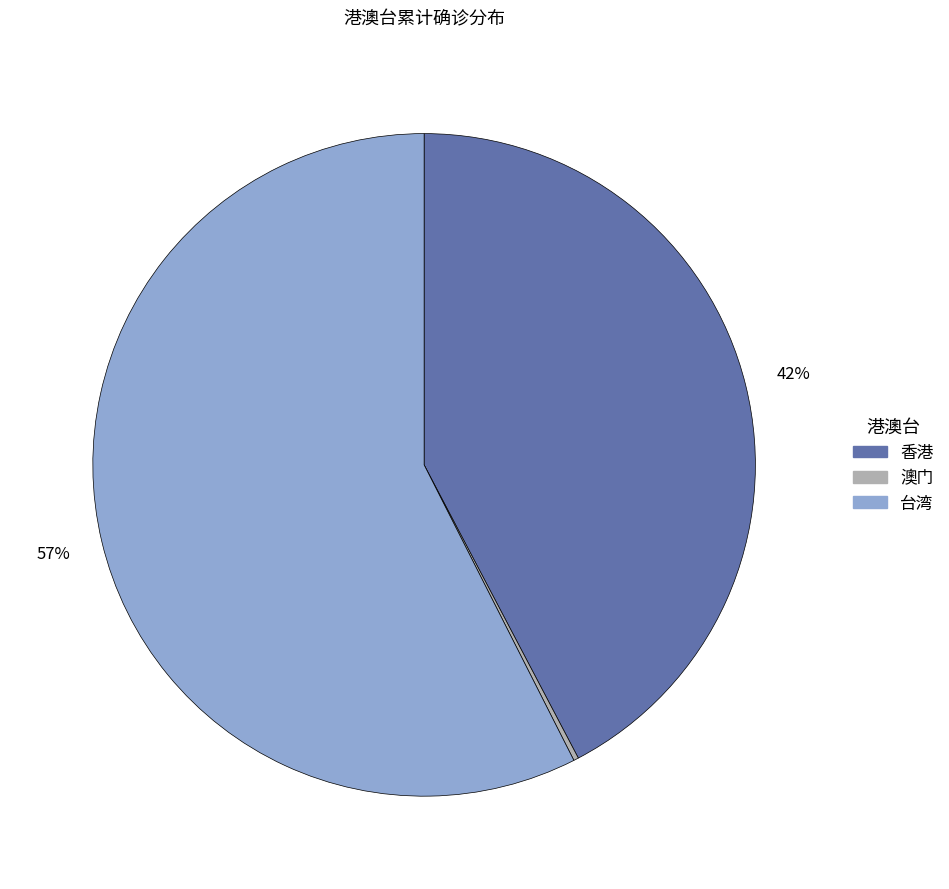

To the nearest percent, what portion does 香港 represent?

42%